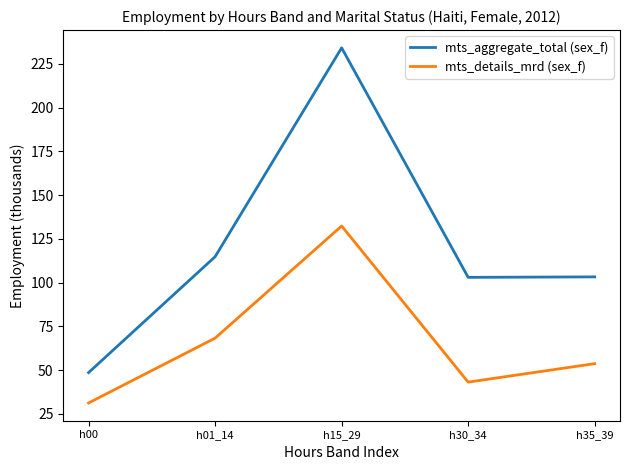

At which label does mts_aggregate_total (sex_f) first exceed 103?

h01_14